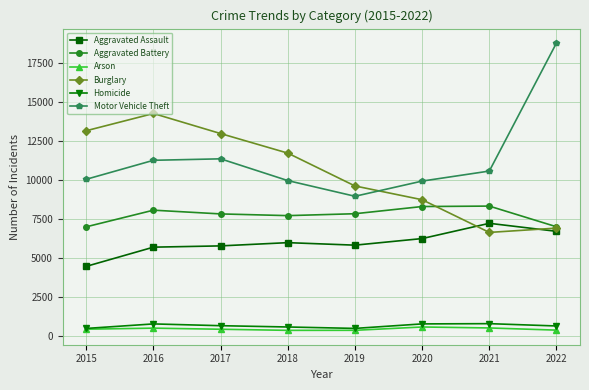

Read the Aggravated Assault value at 2015, to the nearest 50.

4500